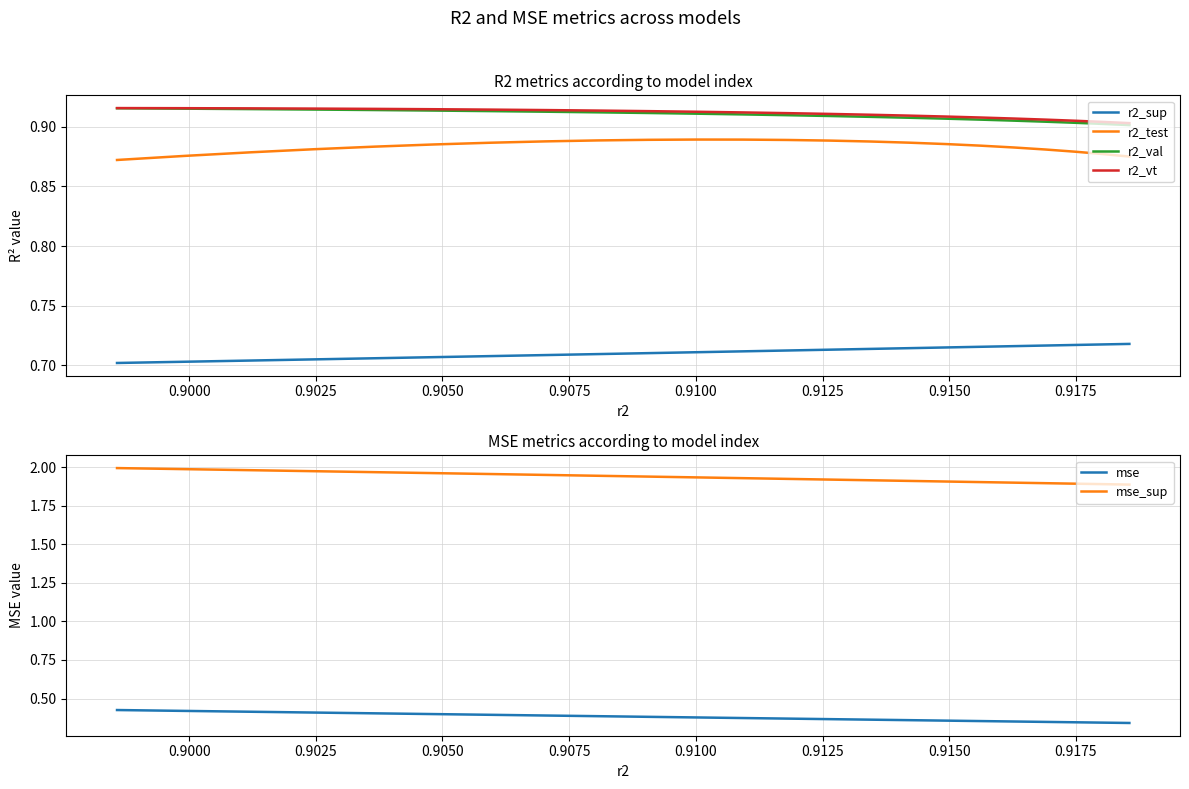

Is it true that mse equals 0.5 at 0.9075?

False